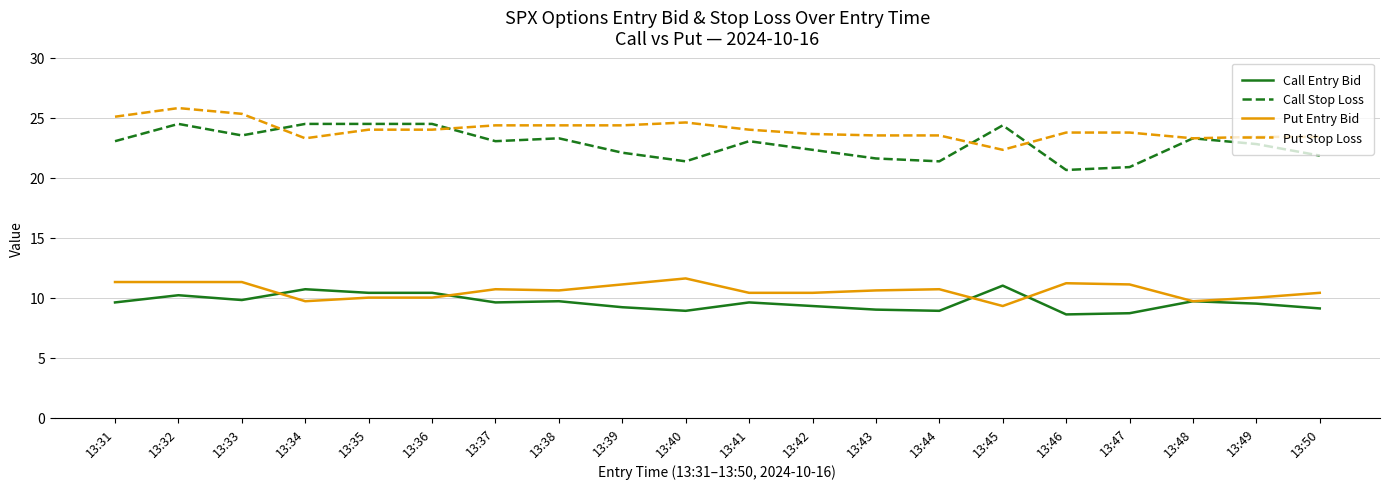

Which series has the largest range (max minus min)?

Call Stop Loss